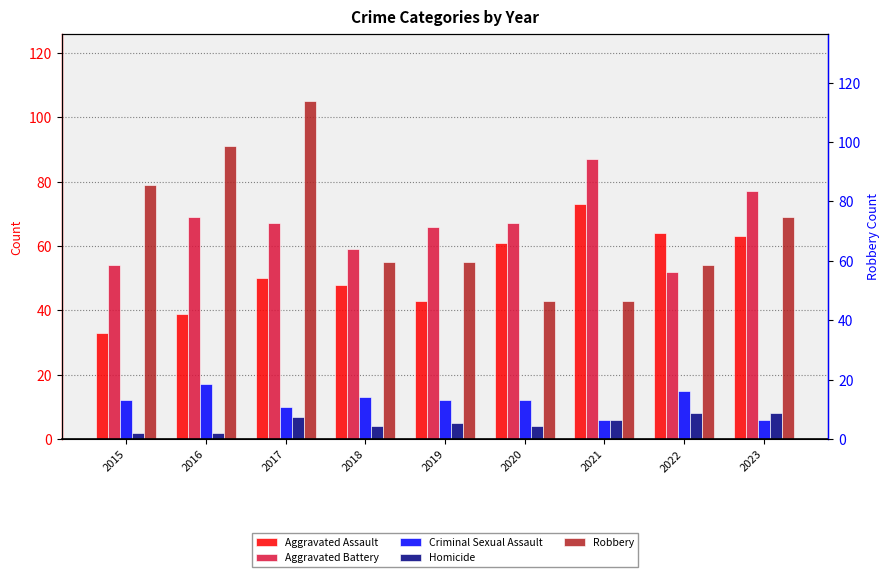

Rank the series by their maximum value, from lowest to highest.

Homicide, Criminal Sexual Assault, Aggravated Assault, Aggravated Battery, Robbery